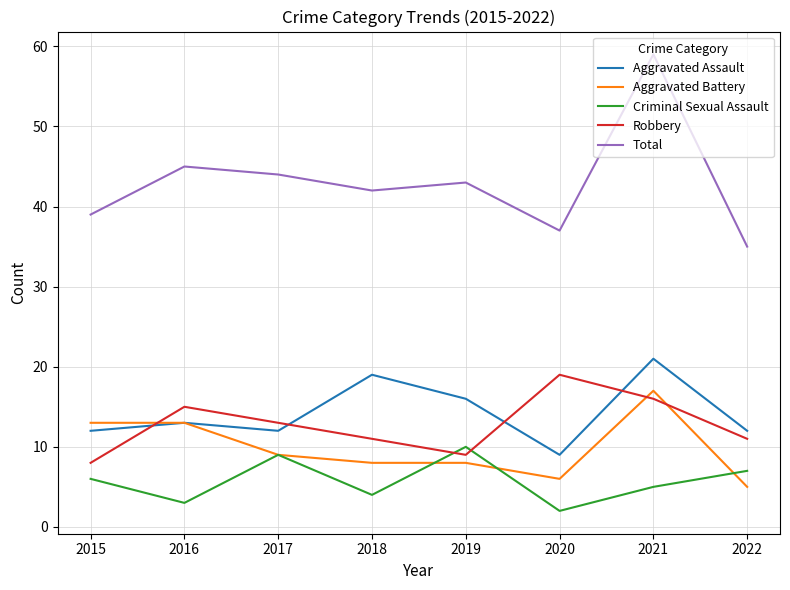

Reading left to right, transcribe all the data shown in this chart.

Aggravated Assault: 2015=12	2016=13	2017=12	2018=19	2019=16	2020=9	2021=21	2022=12
Aggravated Battery: 2015=13	2016=13	2017=9	2018=8	2019=8	2020=6	2021=17	2022=5
Criminal Sexual Assault: 2015=6	2016=3	2017=9	2018=4	2019=10	2020=2	2021=5	2022=7
Robbery: 2015=8	2016=15	2017=13	2018=11	2019=9	2020=19	2021=16	2022=11
Total: 2015=39	2016=45	2017=44	2018=42	2019=43	2020=37	2021=59	2022=35